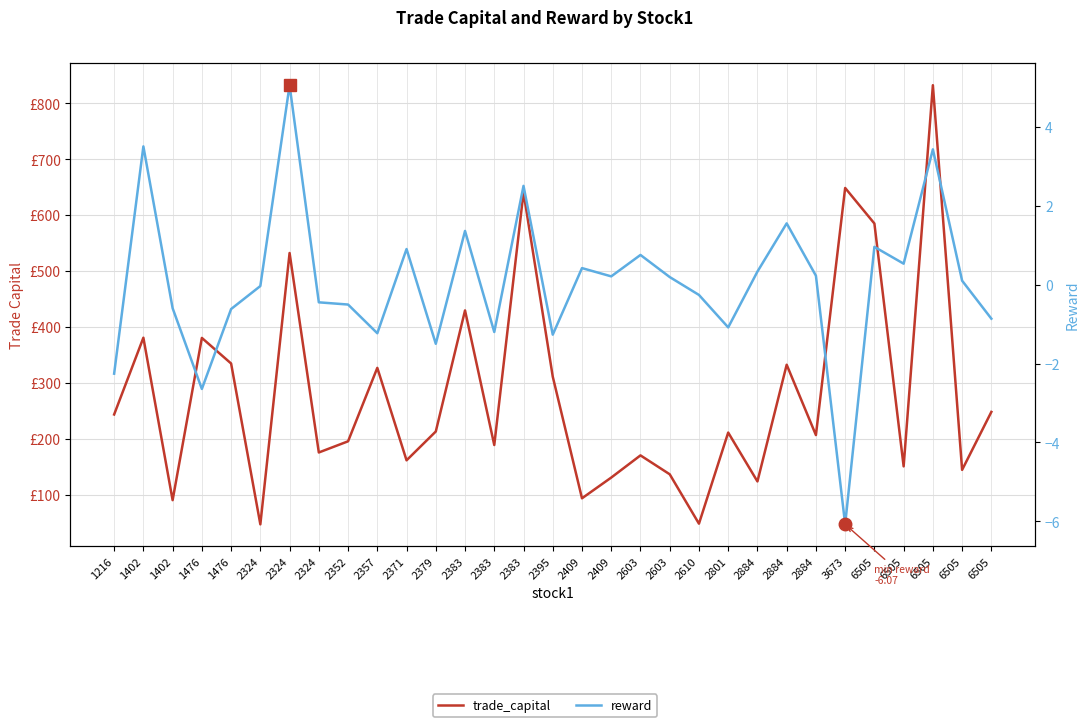

Reading right to left, transcribe all the data shown in this chart.

trade_capital: 6505=247.9	6505=144.2	6505=832.7	6505=150.4	6505=585.1	3673=648.8	2884=206.5	2884=332.4	2884=123.5	2801=211.0	2610=47.9	2603=136.3	2603=170.1	2409=130.4	2409=93.3	2395=311.1	2383=640.8	2383=188.6	2383=429.6	2379=212.8	2371=161.3	2357=326.8	2352=195.3	2324=175.3	2324=532.4	2324=46.7	1476=334.6	1476=380.4	1402=90.0	1402=380.7	1216=243.3
reward: 6505=-0.9	6505=0.1	6505=3.4	6505=0.5	6505=1.0	3673=-6.1	2884=0.2	2884=1.6	2884=0.3	2801=-1.1	2610=-0.3	2603=0.2	2603=0.8	2409=0.2	2409=0.4	2395=-1.3	2383=2.5	2383=-1.2	2383=1.4	2379=-1.5	2371=0.9	2357=-1.2	2352=-0.5	2324=-0.5	2324=5.0	2324=-0.0	1476=-0.6	1476=-2.6	1402=-0.6	1402=3.5	1216=-2.3